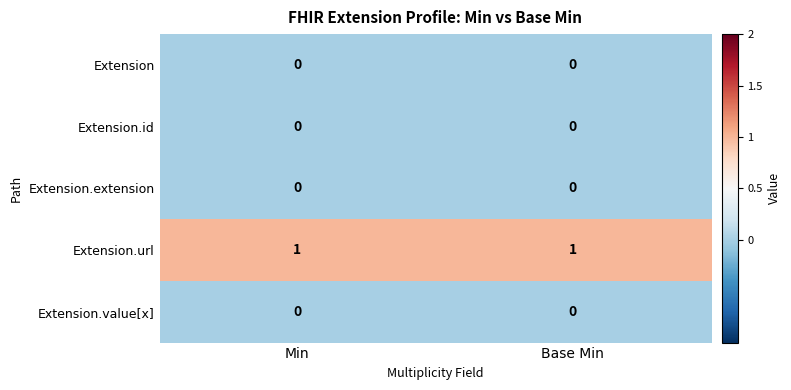

Is it true that Extension.url equals 1 at Base Min?

True